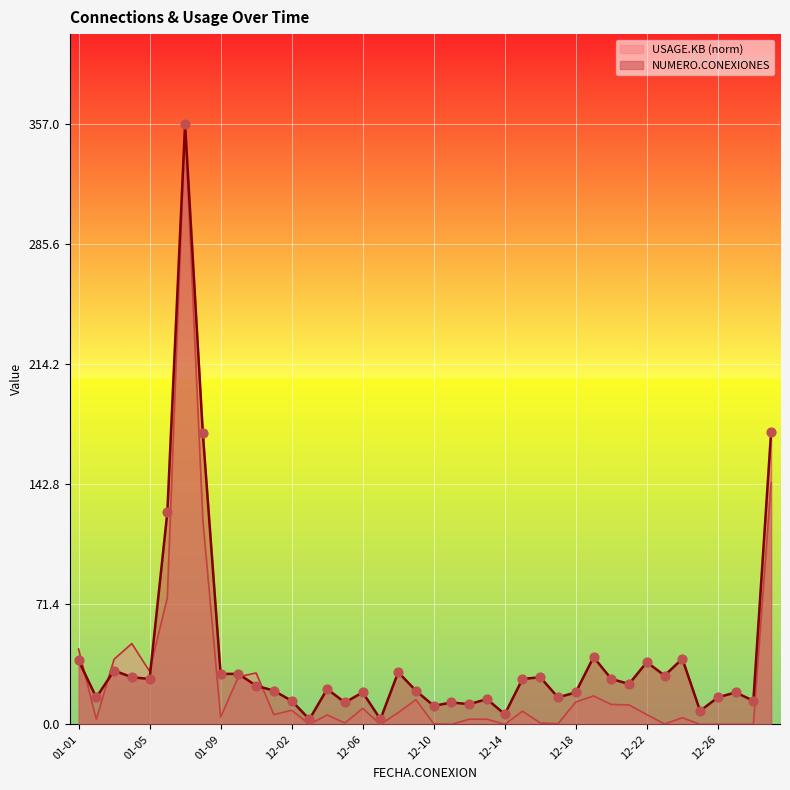

Which series contains the highest Y value?

NUMERO.CONEXIONES